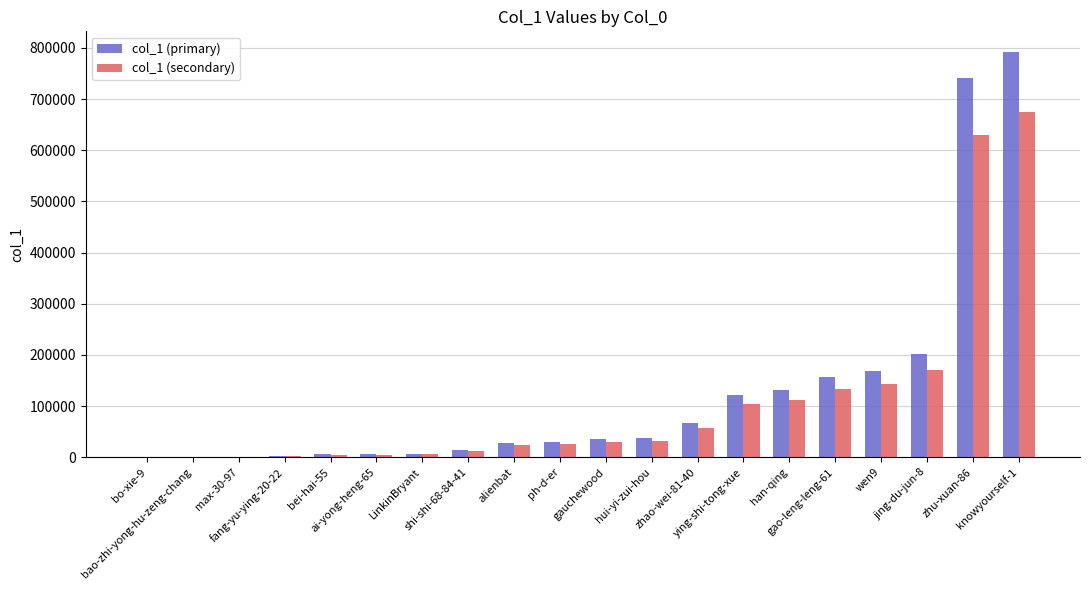

What is the spread (max minus min) of values at bei-hai-55?

815.1